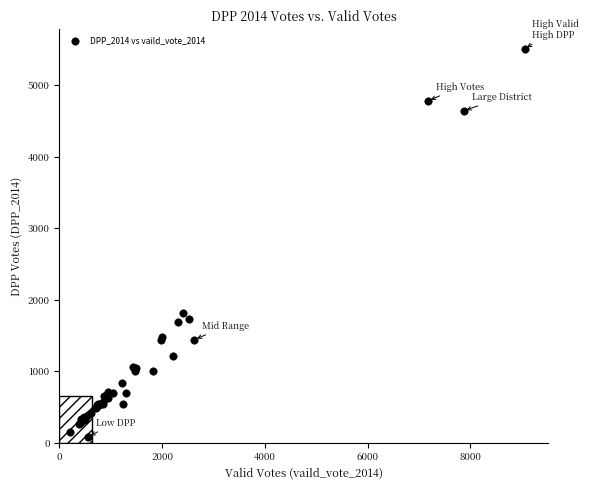

What Y value in the scatter plot is closest to 2800?

1811